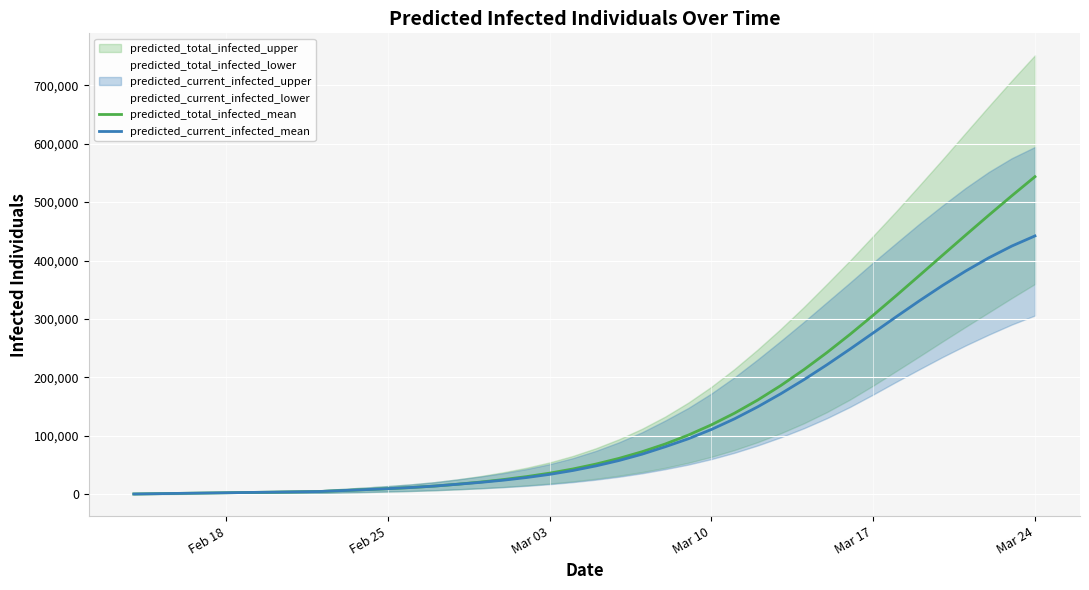

The value of predicted_total_infected_mean at 8 is 7870. True or false?

False